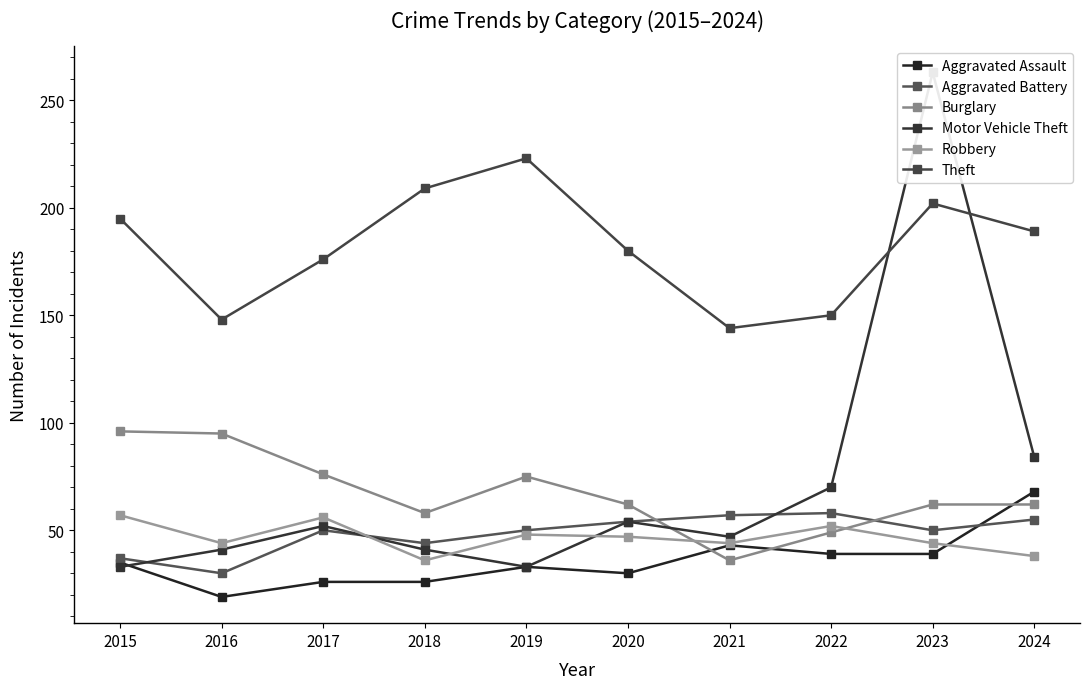

At how many categories does at least one series exceed 216?

2